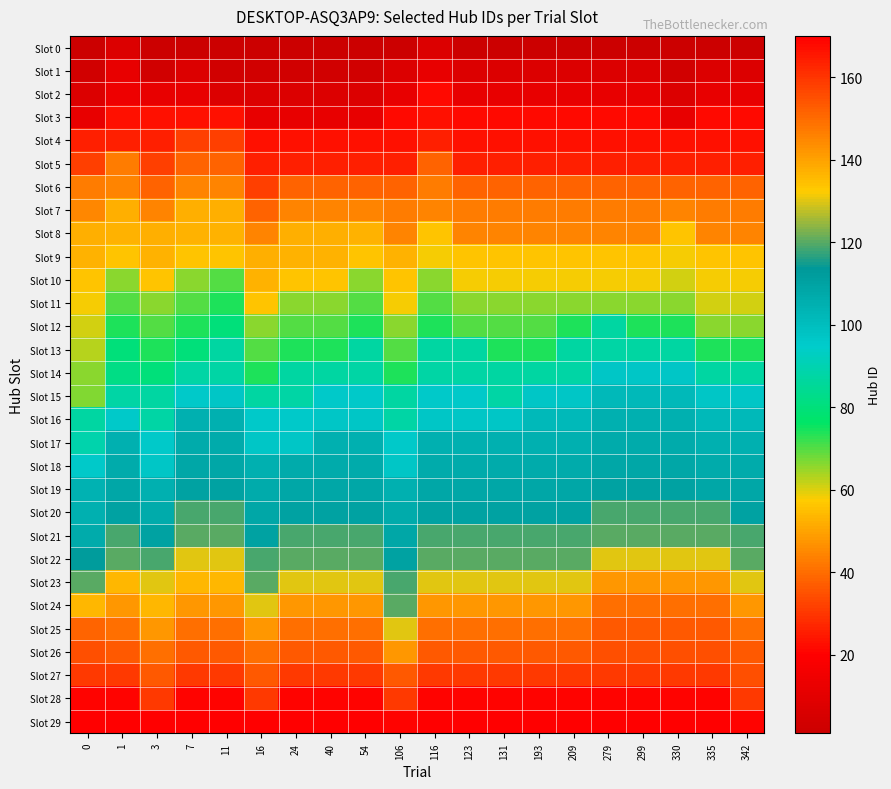

Reading right to left, what are all the values shown in this chart?

Slot 0: 342=1	335=1	330=1	299=1	279=1	209=1	193=1	131=1	123=1	116=7	106=1	54=1	40=1	24=1	16=1	11=1	7=1	3=1	1=7	0=1
Slot 1: 342=7	335=7	330=3	299=7	279=7	209=7	193=7	131=7	123=7	116=12	106=7	54=3	40=3	24=3	16=3	11=3	7=7	3=3	1=12	0=3
Slot 2: 342=12	335=12	330=7	299=12	279=12	209=12	193=12	131=12	123=12	116=22	106=12	54=7	40=7	24=7	16=7	11=7	7=12	3=12	1=14	0=7
Slot 3: 342=22	335=22	330=12	299=22	279=22	209=22	193=22	131=22	123=22	116=23	106=22	54=12	40=12	24=12	16=12	11=23	7=23	3=23	1=23	0=12
Slot 4: 342=23	335=23	330=23	299=23	279=23	209=23	193=23	131=23	123=23	116=26	106=23	54=23	40=23	24=23	16=23	11=32	7=32	3=26	1=26	0=26
Slot 5: 342=26	335=26	330=26	299=26	279=26	209=26	193=26	131=26	123=26	116=38	106=26	54=26	40=26	24=26	16=26	11=38	7=38	3=32	1=43	0=32
Slot 6: 342=38	335=38	330=38	299=38	279=38	209=38	193=38	131=38	123=38	116=43	106=38	54=38	40=38	24=38	16=32	11=44	7=44	3=38	1=44	0=43
Slot 7: 342=43	335=43	330=44	299=43	279=43	209=43	193=43	131=43	123=43	116=44	106=43	54=44	40=44	24=44	16=38	11=52	7=52	3=44	1=52	0=45
Slot 8: 342=44	335=44	330=56	299=44	279=44	209=44	193=44	131=44	123=44	116=56	106=44	54=53	40=52	24=52	16=44	11=53	7=53	3=52	1=53	0=52
Slot 9: 342=56	335=56	330=58	299=56	279=56	209=56	193=56	131=56	123=56	116=58	106=53	54=56	40=53	24=53	16=52	11=56	7=56	3=53	1=56	0=53
Slot 10: 342=58	335=58	330=61	299=58	279=58	209=58	193=58	131=58	123=58	116=66	106=56	54=66	40=56	24=56	16=53	11=70	7=66	3=56	1=66	0=56
Slot 11: 342=61	335=61	330=66	299=66	279=66	209=66	193=66	131=66	123=66	116=70	106=58	54=70	40=66	24=66	16=56	11=74	7=70	3=66	1=70	0=58
Slot 12: 342=66	335=66	330=74	299=74	279=87	209=74	193=70	131=70	123=70	116=74	106=66	54=74	40=70	24=70	16=66	11=80	7=74	3=70	1=74	0=61
Slot 13: 342=74	335=74	330=87	299=87	279=88	209=87	193=74	131=74	123=87	116=87	106=70	54=87	40=74	24=74	16=70	11=87	7=80	3=74	1=80	0=63
Slot 14: 342=87	335=87	330=97	299=97	279=97	209=88	193=87	131=87	123=88	116=88	106=74	54=88	40=87	24=87	16=74	11=88	7=88	3=80	1=82	0=66
Slot 15: 342=97	335=97	330=102	299=102	279=102	209=97	193=97	131=88	123=96	116=96	106=87	54=96	40=96	24=88	16=87	11=97	7=96	3=87	1=88	0=67
Slot 16: 342=102	335=102	330=105	299=105	279=105	209=102	193=102	131=97	123=97	116=97	106=88	54=97	40=97	24=96	16=96	11=105	7=105	3=88	1=96	0=87
Slot 17: 342=105	335=105	330=107	299=107	279=107	209=105	193=105	131=105	123=105	116=105	106=96	54=105	40=105	24=97	16=97	11=107	7=107	3=96	1=105	0=89
Slot 18: 342=107	335=107	330=108	299=108	279=108	209=107	193=107	131=107	123=107	116=107	106=97	54=107	40=107	24=107	16=105	11=108	7=108	3=97	1=107	0=96
Slot 19: 342=108	335=108	330=110	299=110	279=110	209=108	193=108	131=108	123=108	116=108	106=105	54=108	40=108	24=108	16=107	11=110	7=110	3=105	1=108	0=104
Slot 20: 342=110	335=119	330=119	299=119	279=119	209=110	193=110	131=110	123=110	116=110	106=107	54=110	40=110	24=110	16=108	11=119	7=119	3=107	1=110	0=105
Slot 21: 342=119	335=120	330=120	299=120	279=120	209=119	193=119	131=119	123=119	116=119	106=108	54=119	40=119	24=119	16=110	11=120	7=120	3=110	1=119	0=107
Slot 22: 342=120	335=130	330=130	299=130	279=130	209=120	193=120	131=120	123=120	116=120	106=110	54=120	40=120	24=120	16=119	11=130	7=130	3=119	1=120	0=112
Slot 23: 342=130	335=142	330=142	299=142	279=142	209=130	193=130	131=130	123=130	116=130	106=119	54=130	40=130	24=130	16=120	11=136	7=136	3=130	1=136	0=120
Slot 24: 342=142	335=149	330=149	299=149	279=149	209=142	193=142	131=142	123=142	116=142	106=120	54=142	40=142	24=142	16=130	11=142	7=142	3=136	1=142	0=136
Slot 25: 342=149	335=153	330=153	299=153	279=153	209=149	193=149	131=149	123=149	116=149	106=130	54=149	40=149	24=149	16=142	11=149	7=149	3=142	1=149	0=151
Slot 26: 342=153	335=155	330=155	299=155	279=155	209=153	193=153	131=153	123=153	116=153	106=142	54=153	40=153	24=153	16=149	11=153	7=153	3=149	1=153	0=155
Slot 27: 342=155	335=159	330=159	299=159	279=159	209=159	193=159	131=159	123=159	116=159	106=153	54=159	40=159	24=159	16=153	11=159	7=159	3=153	1=159	0=159
Slot 28: 342=159	335=169	330=169	299=169	279=169	209=169	193=169	131=169	123=169	116=169	106=159	54=169	40=169	24=169	16=159	11=169	7=169	3=159	1=169	0=169
Slot 29: 342=169	335=170	330=170	299=170	279=170	209=170	193=170	131=170	123=170	116=170	106=169	54=170	40=170	24=170	16=170	11=170	7=170	3=170	1=170	0=170